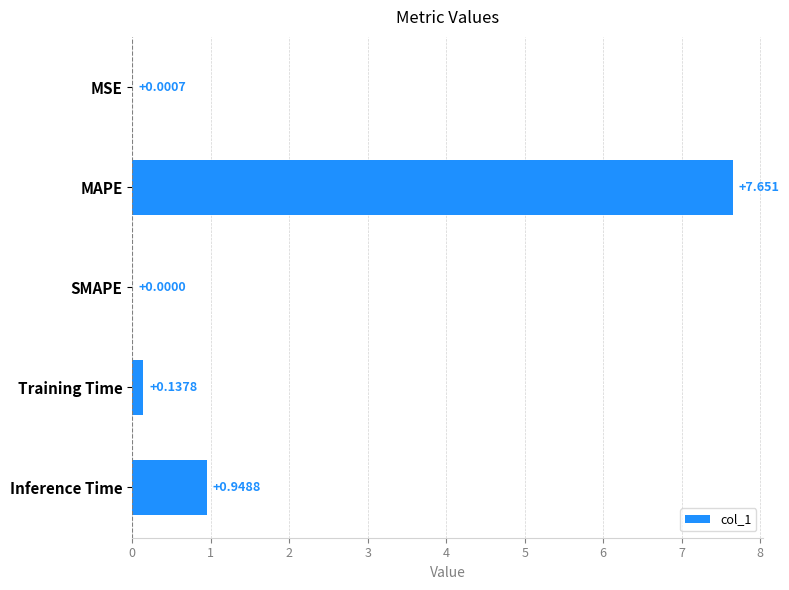

Which has a higher value, MSE or MAPE?

MAPE